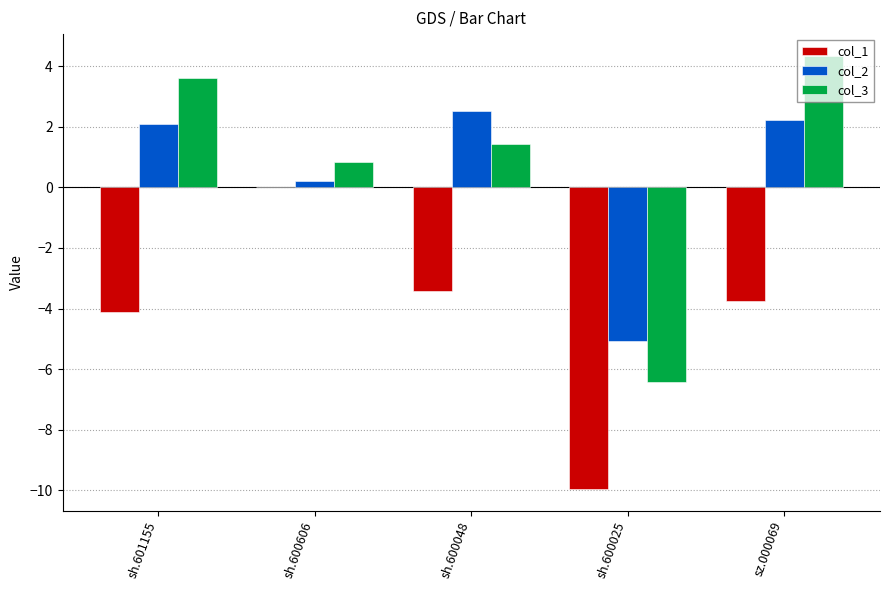

At which category is the sum across all series the highest?

sz.000069